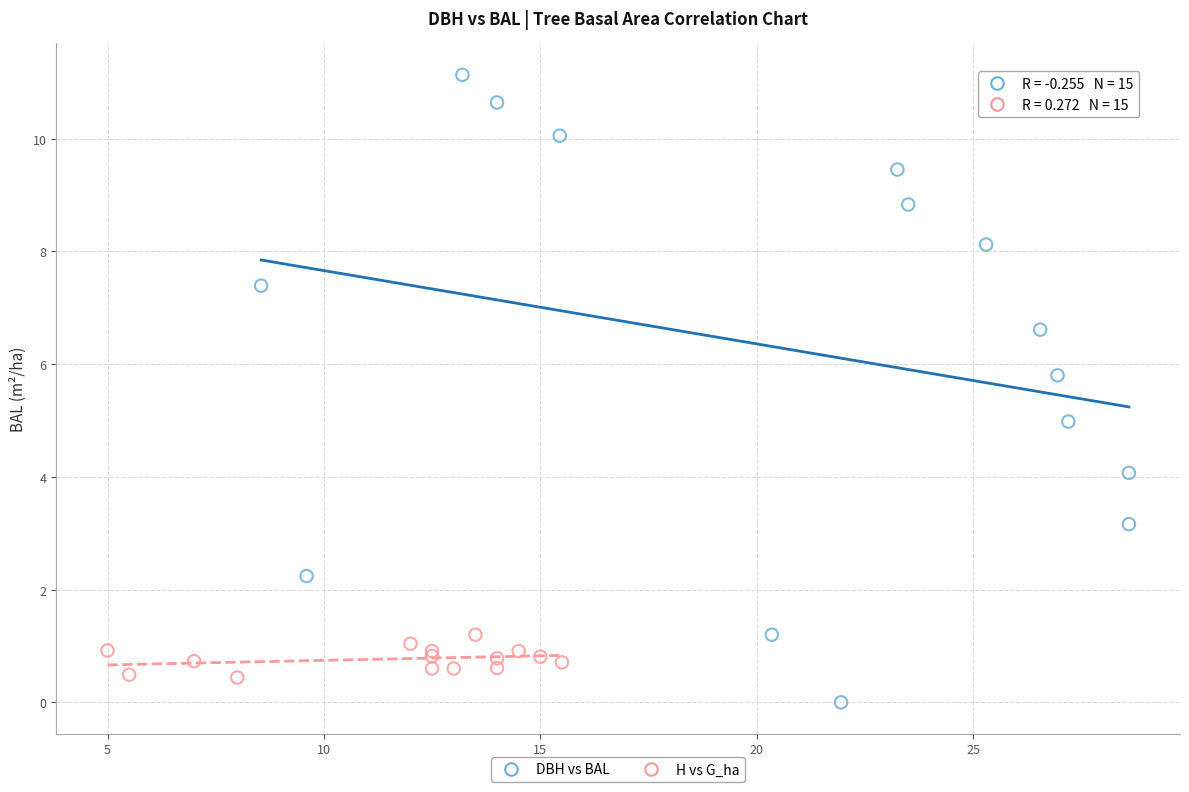

Which series reaches the maximum Y coordinate?

DBH vs BAL